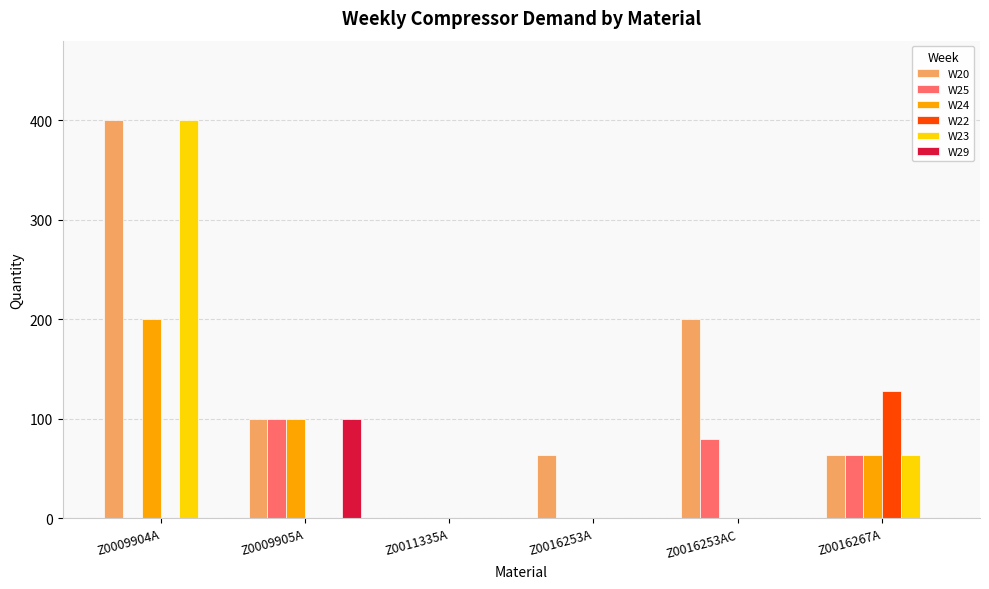

At which category is the sum across all series the highest?

Z0009904A